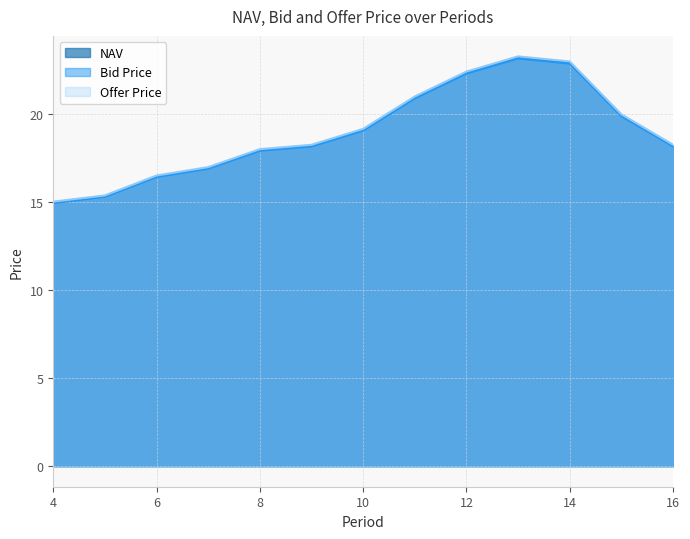

True or false: Offer Price and NAV cross at least once.

False